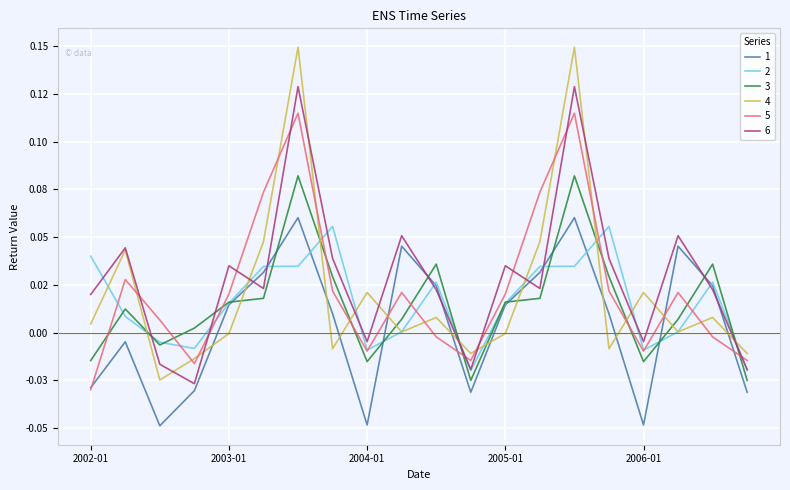

What are all the series names shown in the legend?

1, 2, 3, 4, 5, 6